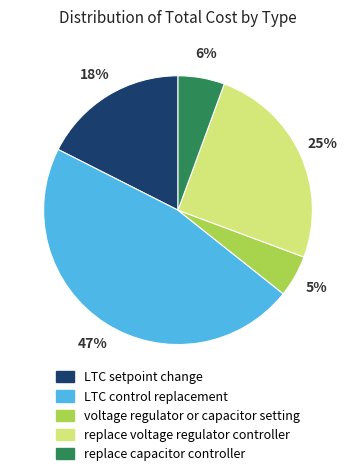

Which has a higher value, voltage regulator or capacitor setting or LTC control replacement?

LTC control replacement